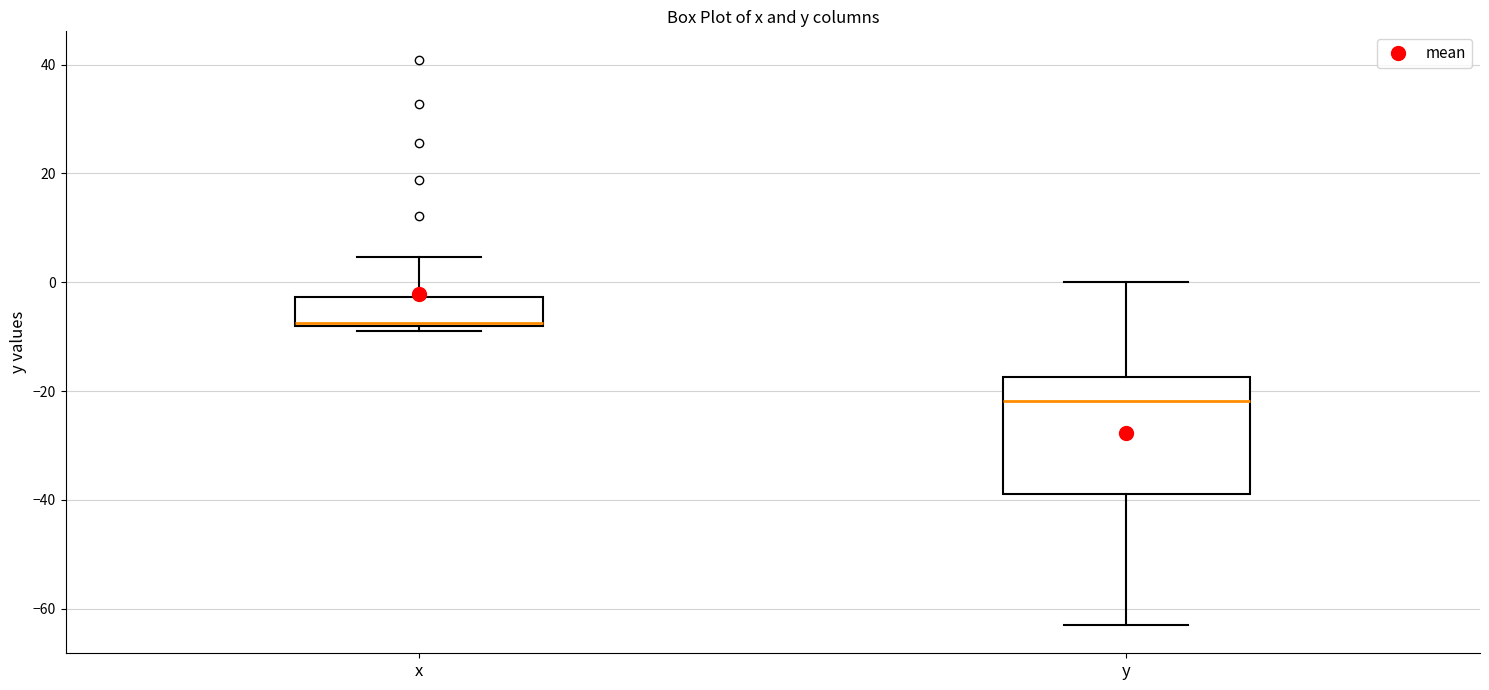

Which box's median line is the lowest?

y